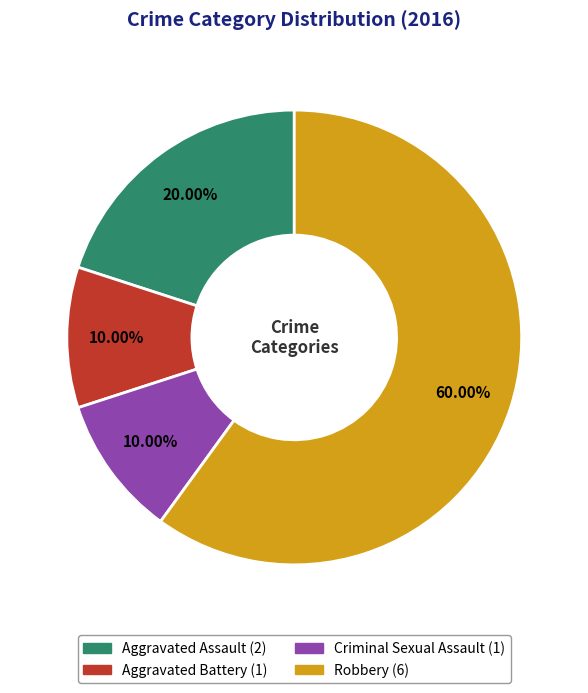

How many slices are in this pie chart?

4